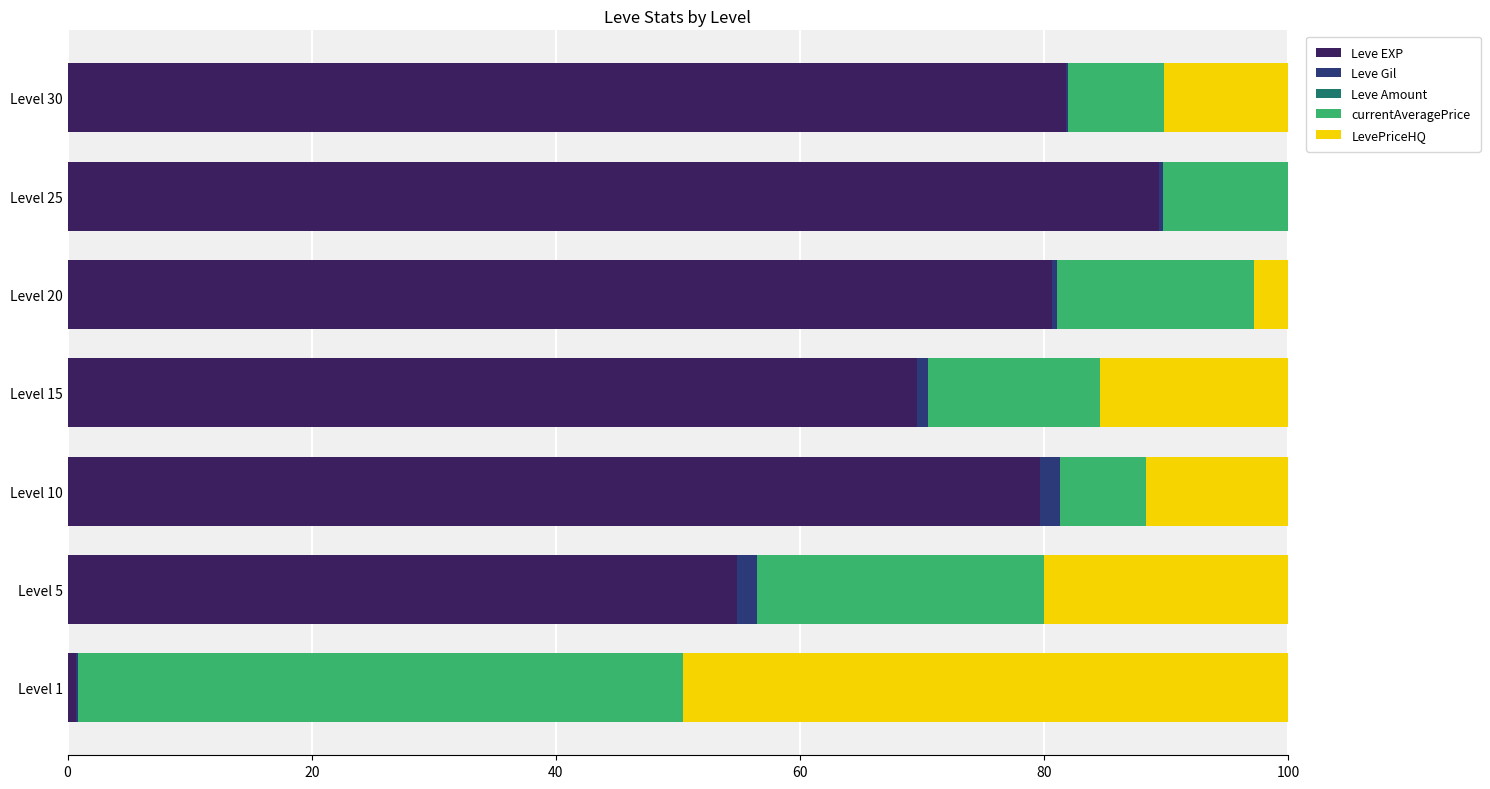

What is the highest value of the Leve EXP series?

89.4